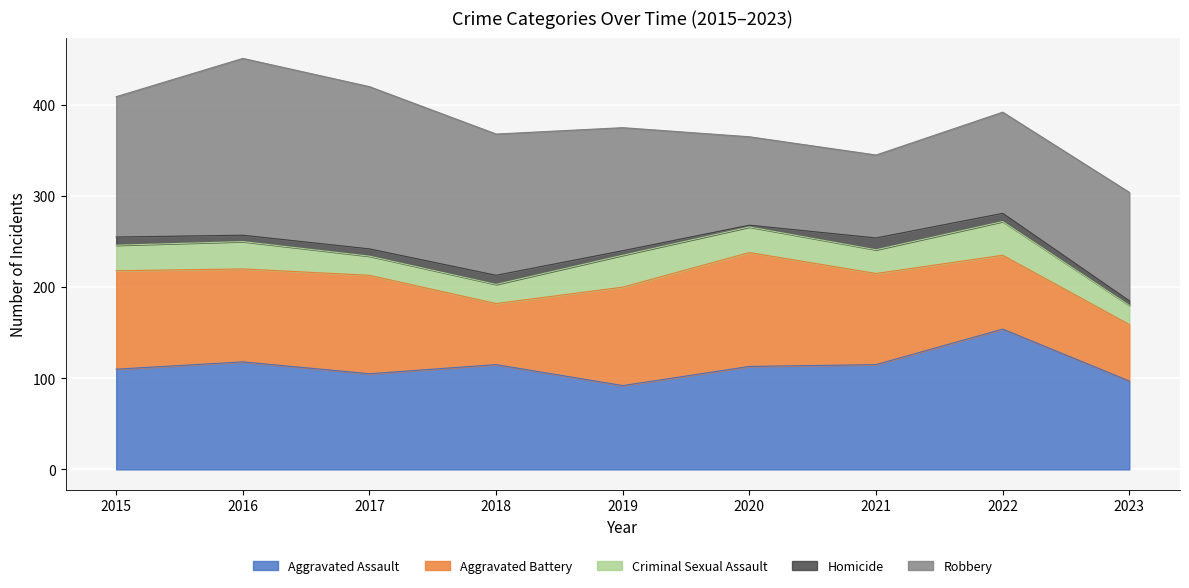

True or false: Robbery has more than 0 points higher than both neighbors.

True